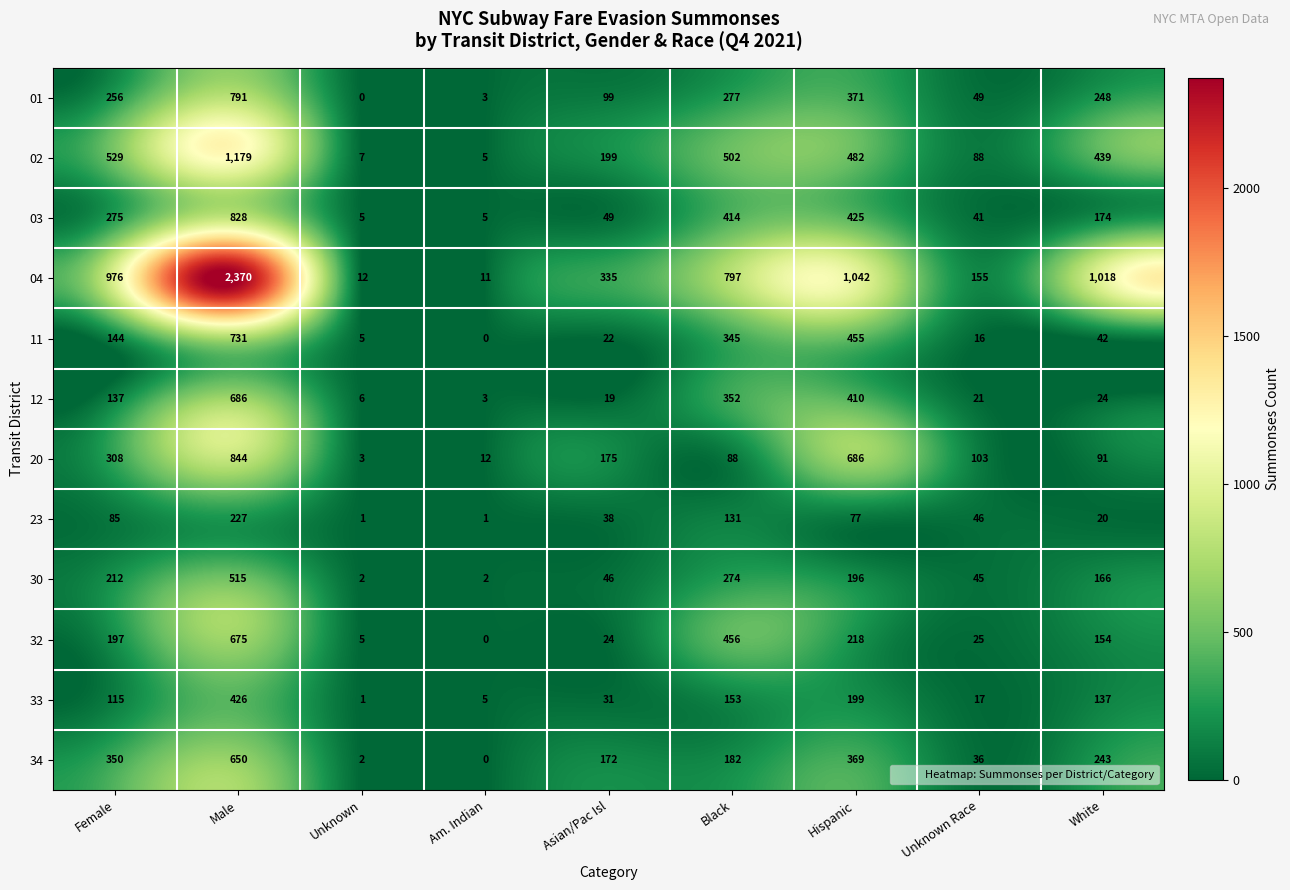

Count the number of data series in this chart.

12